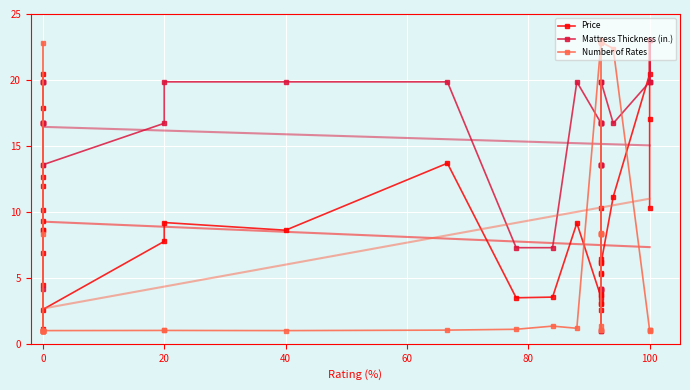

After their last crossing, which series has the higher values: Number of Rates or Price?

Price